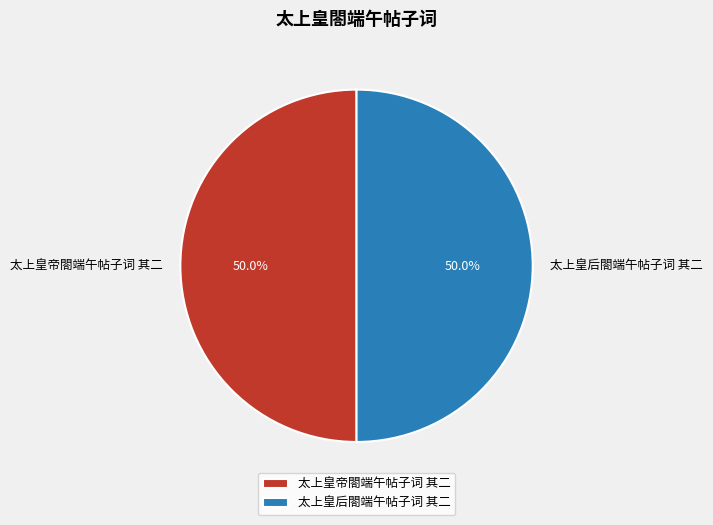

Approximately how many times larger is the value at 太上皇后閤端午帖子词 其二 compared to 太上皇帝閤端午帖子词 其二?

1.0